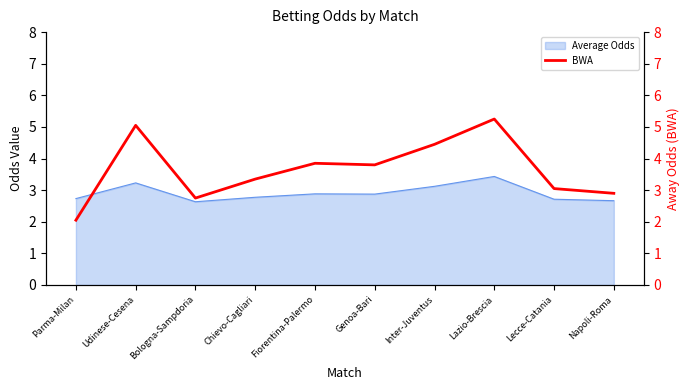

Reading right to left, transcribe all the data shown in this chart.

Napoli-Roma=2.9	Lecce-Catania=3.0	Lazio-Brescia=5.2	Inter-Juventus=4.5	Genoa-Bari=3.8	Fiorentina-Palermo=3.9	Chievo-Cagliari=3.4	Bologna-Sampdoria=2.8	Udinese-Cesena=5.0	Parma-Milan=2.0